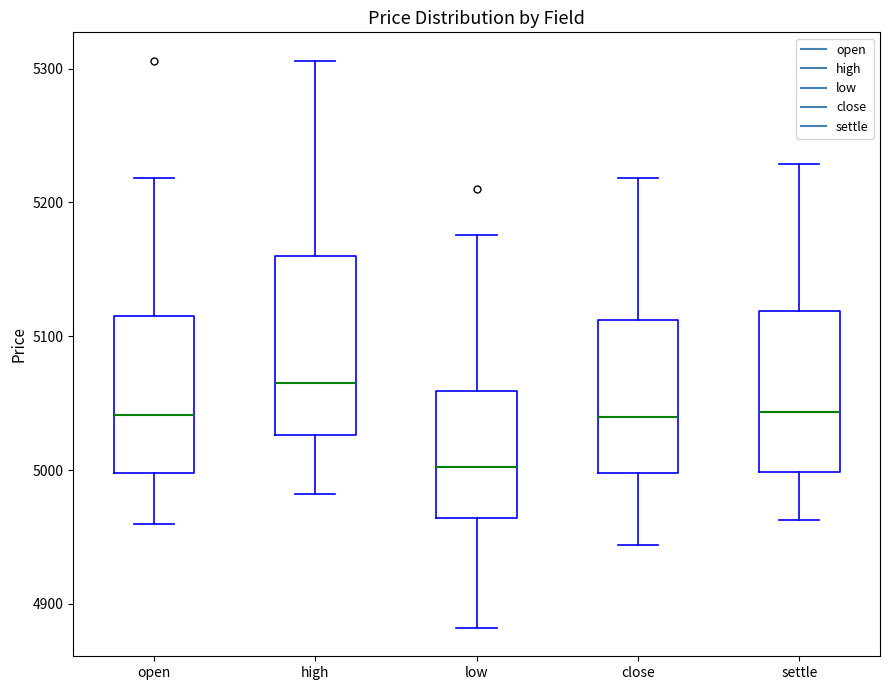

Where is the lower edge of the box for settle on the y-axis? The values are not printed on the chart, so give them approximately, as read against the axis.

5000